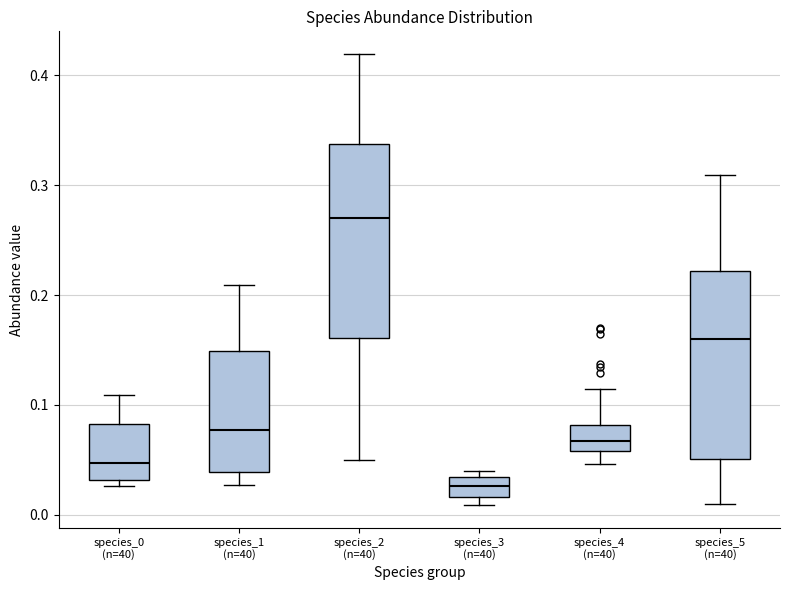

Which box's median line is the highest?

species_2 (n=40)